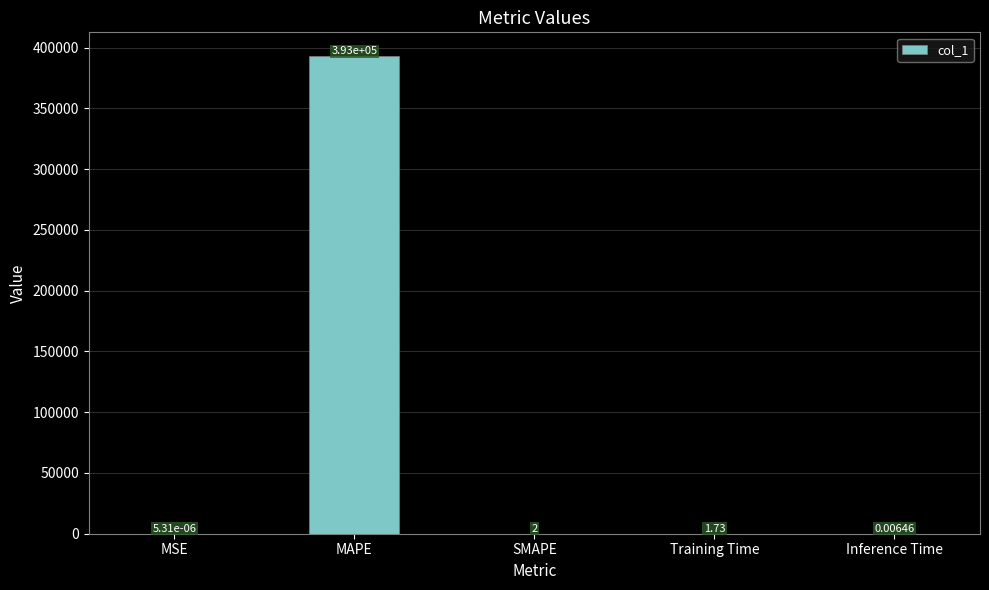

Which has a higher value, MAPE or SMAPE?

MAPE